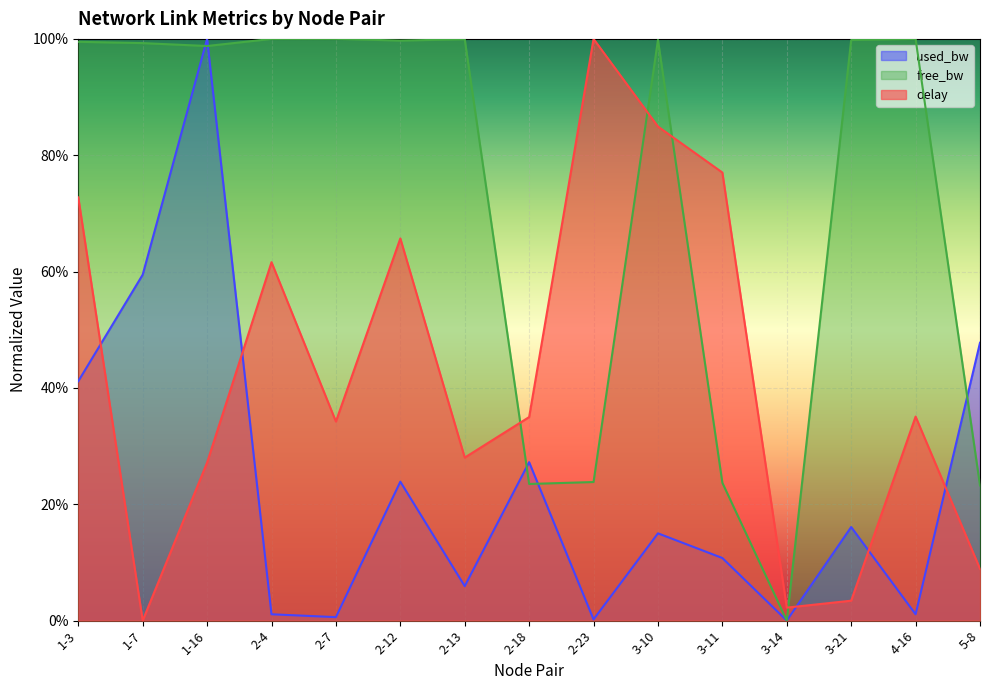

What is the difference between the maximum and minimum values in the used_bw_scaled series?

1.0